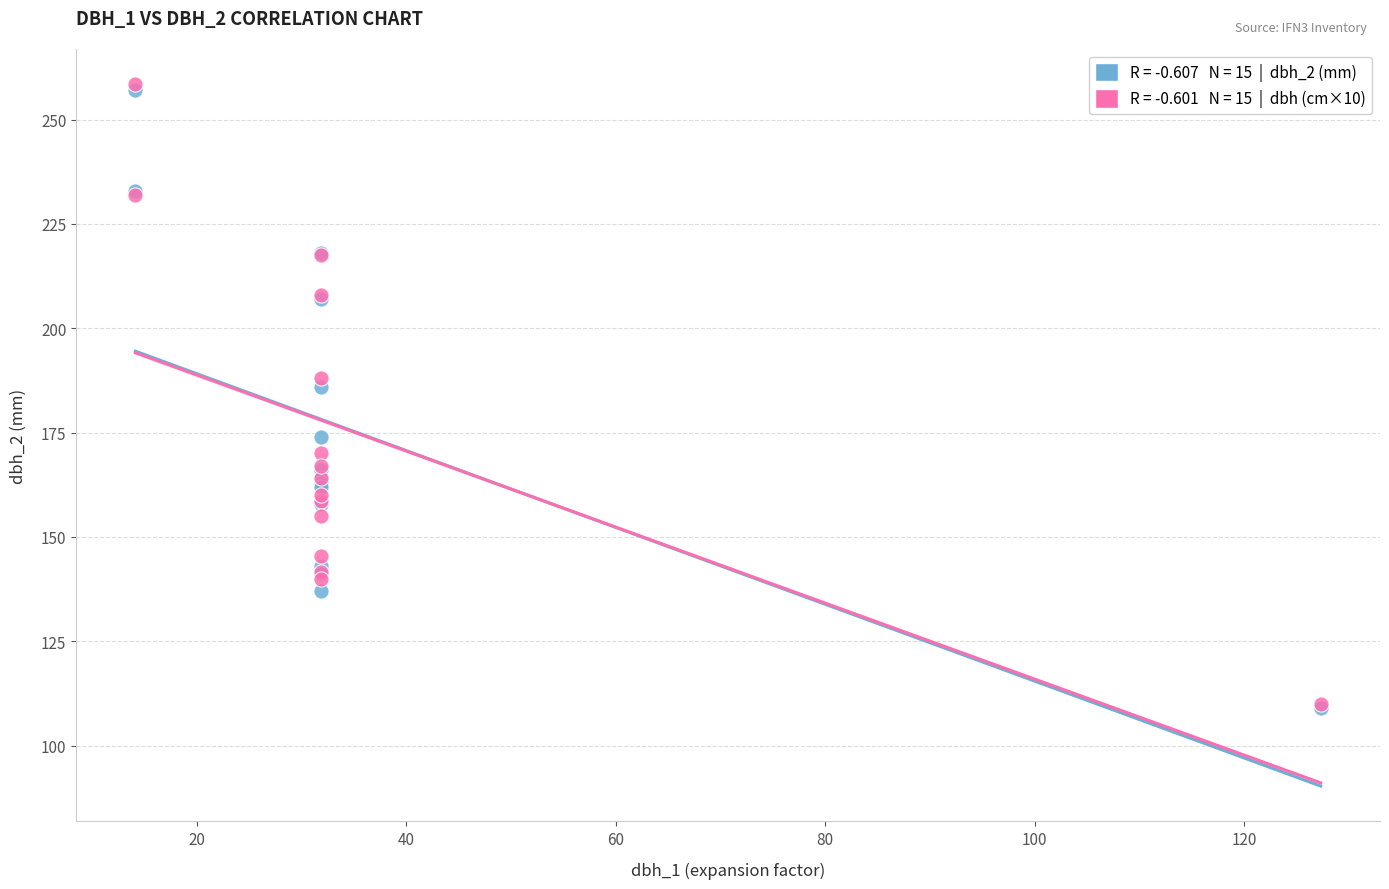

Across all series, what Y value is closest to 183?

186.0